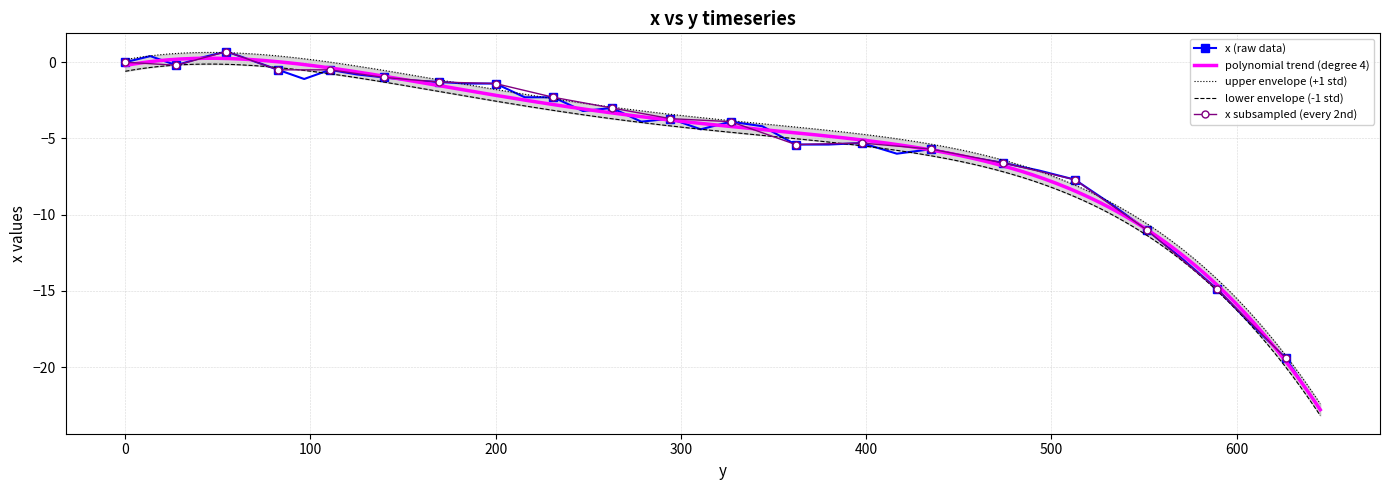

Reading left to right, list all the values displayed in this chart.

0.0	0.4	-0.2	0.3	0.7	0.1	-0.5	-1.1	-0.5	-0.8	-1.0	-1.2	-1.3	-1.4	-1.4	-2.3	-2.3	-3.2	-3.0	-3.9	-3.7	-4.4	-3.9	-4.2	-5.4	-5.4	-5.3	-6.0	-5.7	-6.2	-6.6	-7.1	-7.7	-9.3	-11.0	-12.9	-14.9	-17.2	-19.4	-22.8